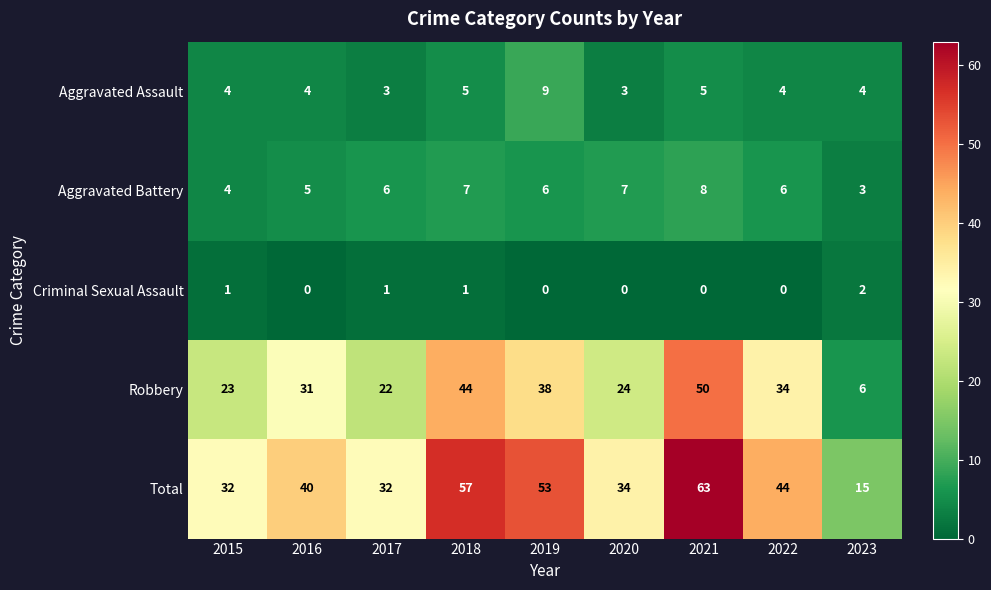

How many series are shown in this chart?

5